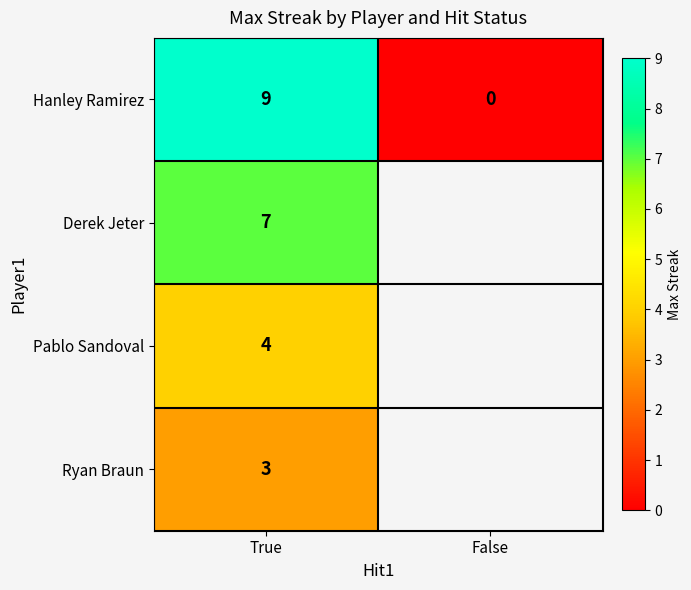

What is the total value across all series at True?

23